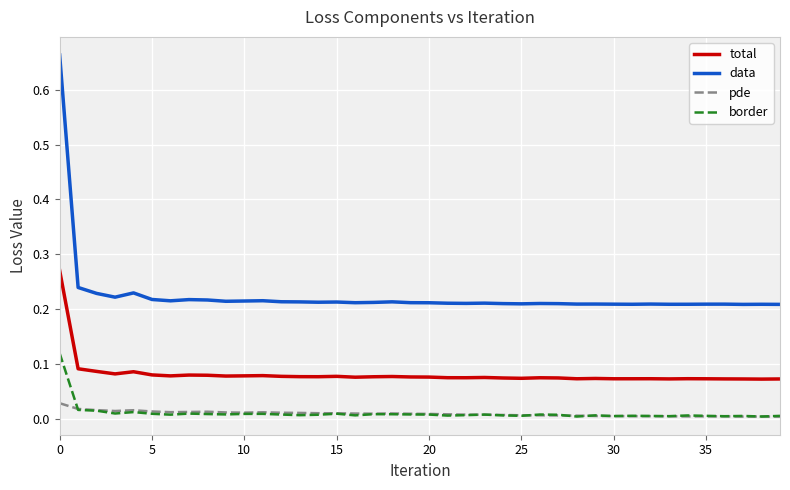

At how many categories does at least one series exceed 0?

40